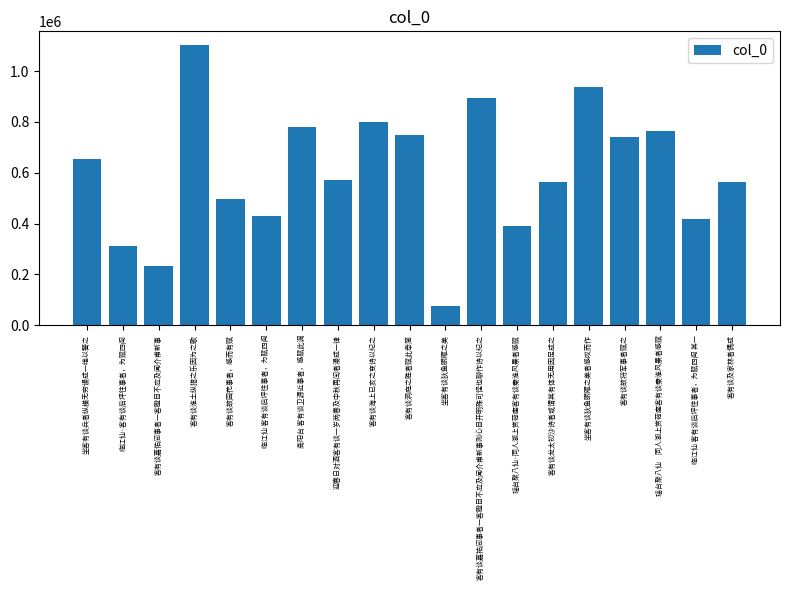

True or false: the data shows 748396 at 客有谈洞庭之胜者赋此奉简.

True